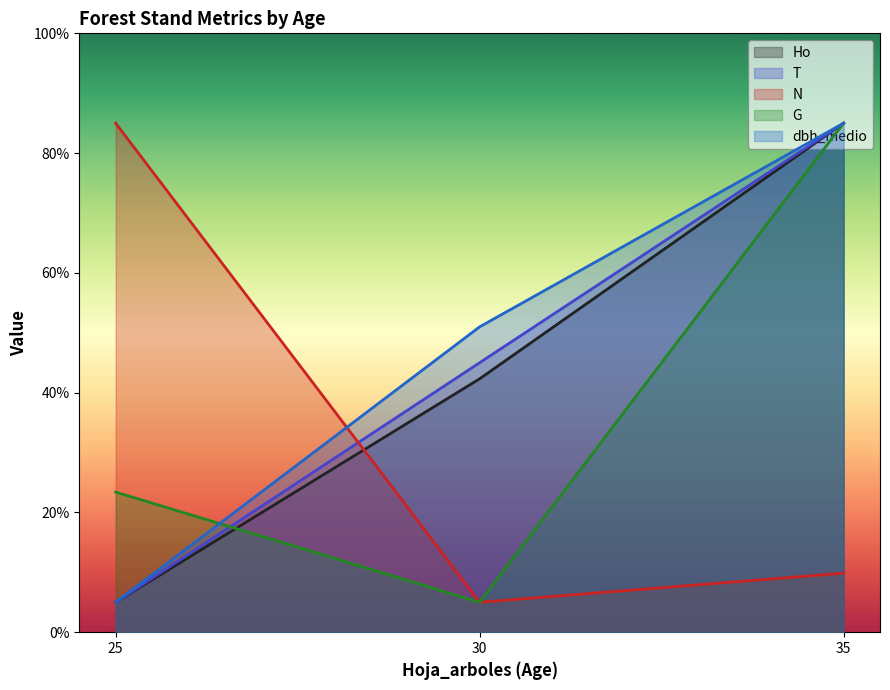

Reading left to right, transcribe all the data shown in this chart.

Ho: 5.0	42.3	85.0
T: 5.0	45.0	85.0
N: 85.0	5.0	9.9
G: 23.4	5.0	85.0
dbh_medio: 5.0	51.0	85.0